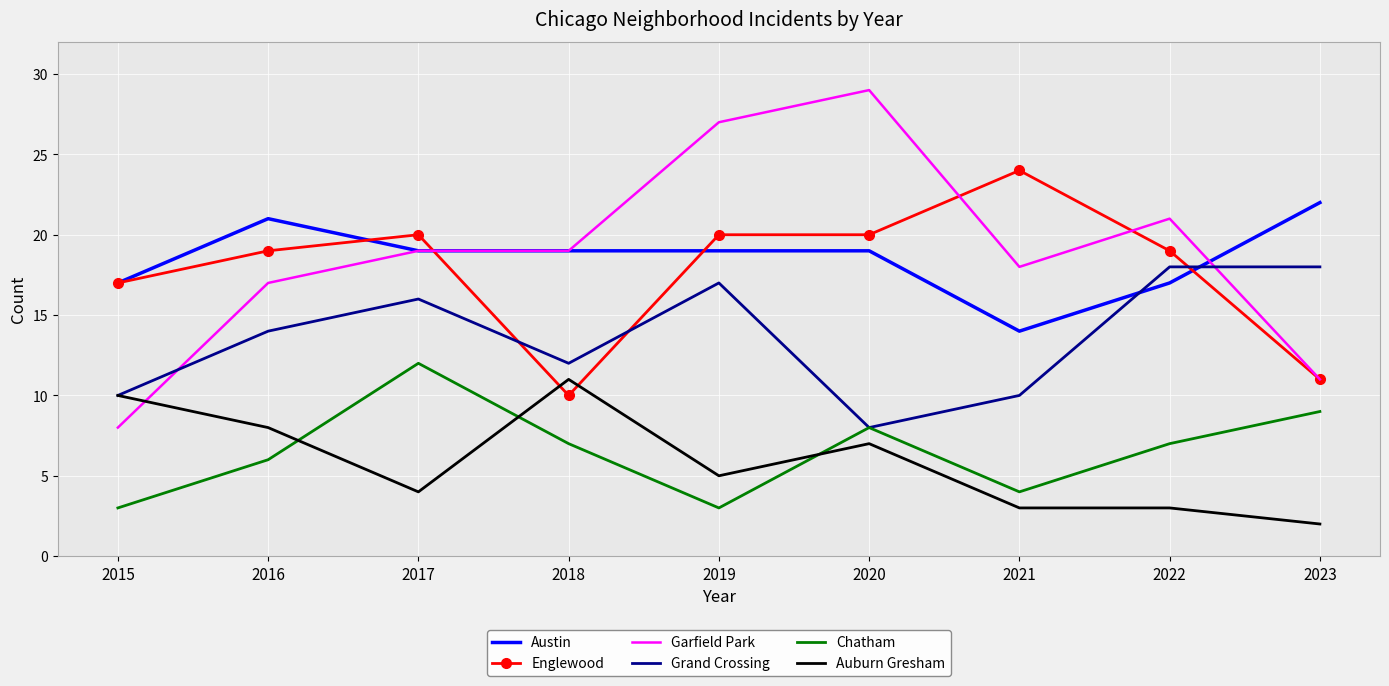

How many times do Grand Crossing and Englewood cross each other?

3